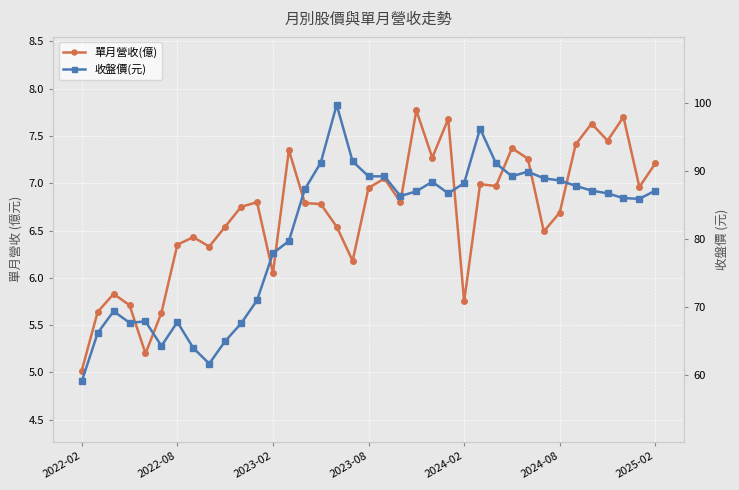

What is the difference between the 收盤價(元) values at 2024-08 and 2023-02?

10.7